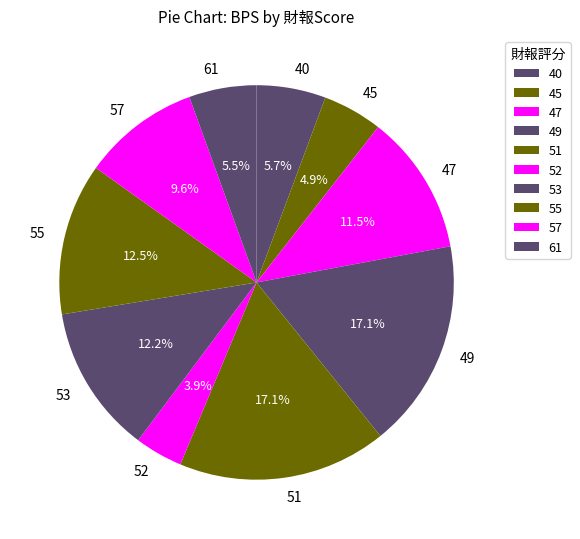

Is 45 the majority of the pie?

No